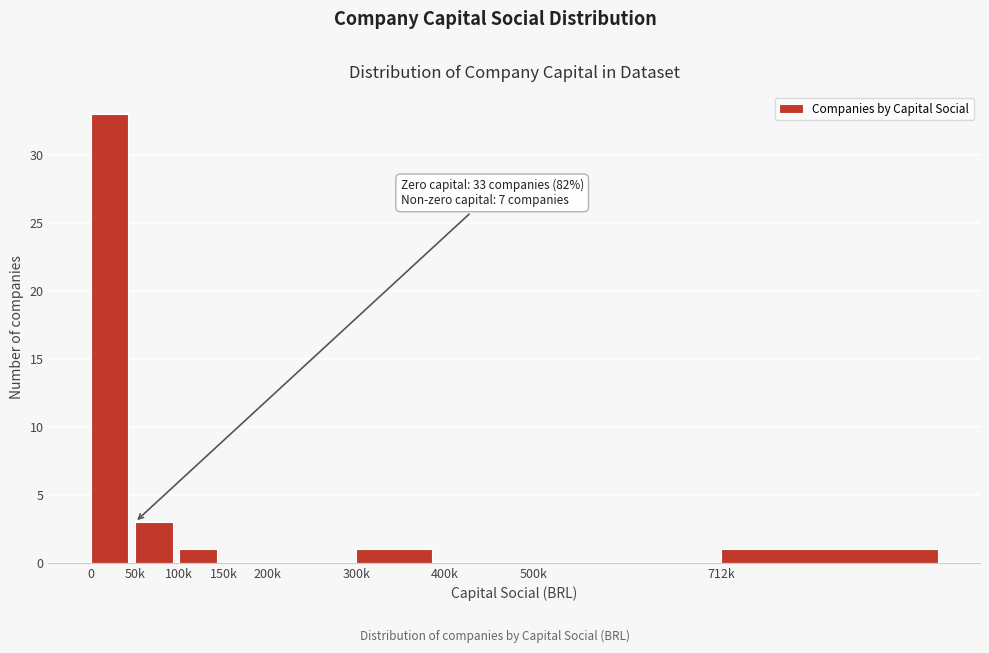

Reading left to right, what are all the values shown in this chart?

0=33	50k=3	100k=1	150k=0	200k=0	300k=1	400k=0	500k=0	712k=1